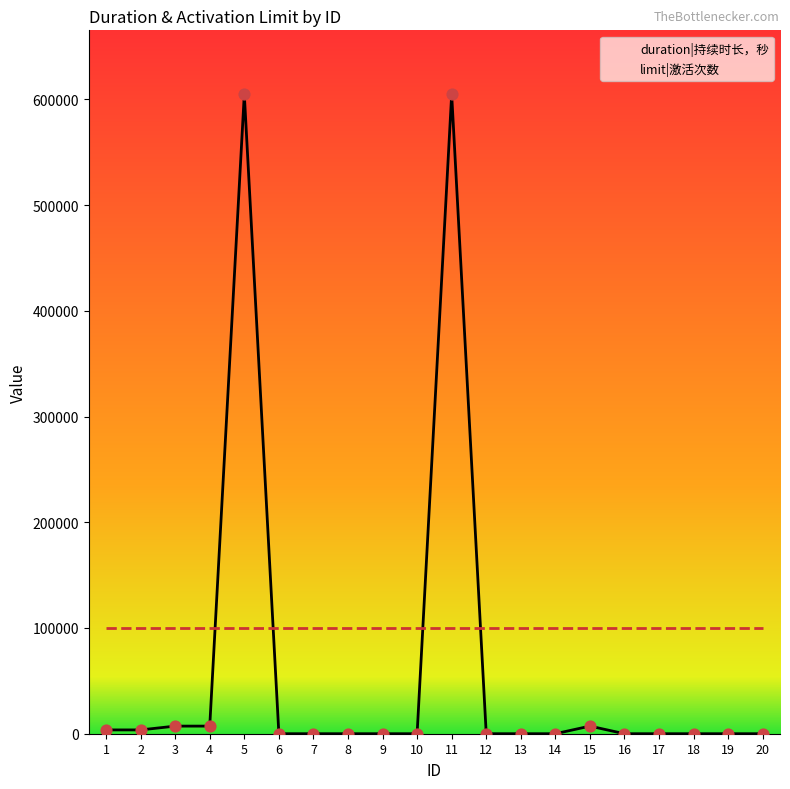

Which series reaches the minimum Y coordinate?

duration|持续时长，秒